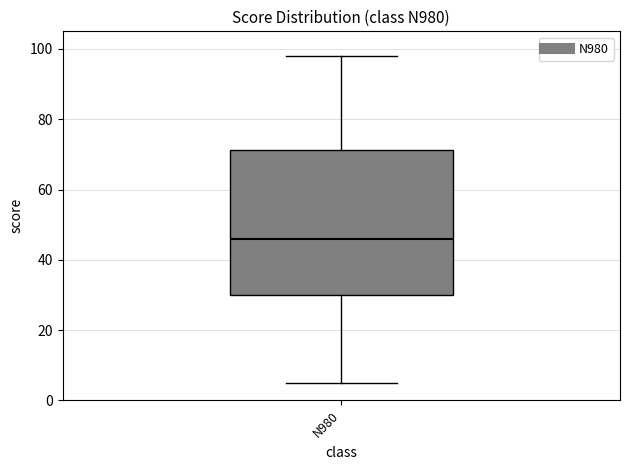

Transcribe this box plot: give where the median line is, the range the box spans, and where the two whiskers end, as read against the y-axis. The values are not printed on the chart, so give them approximately, as read against the axis.

median 46, box 30 to 72, whiskers 6 to 98